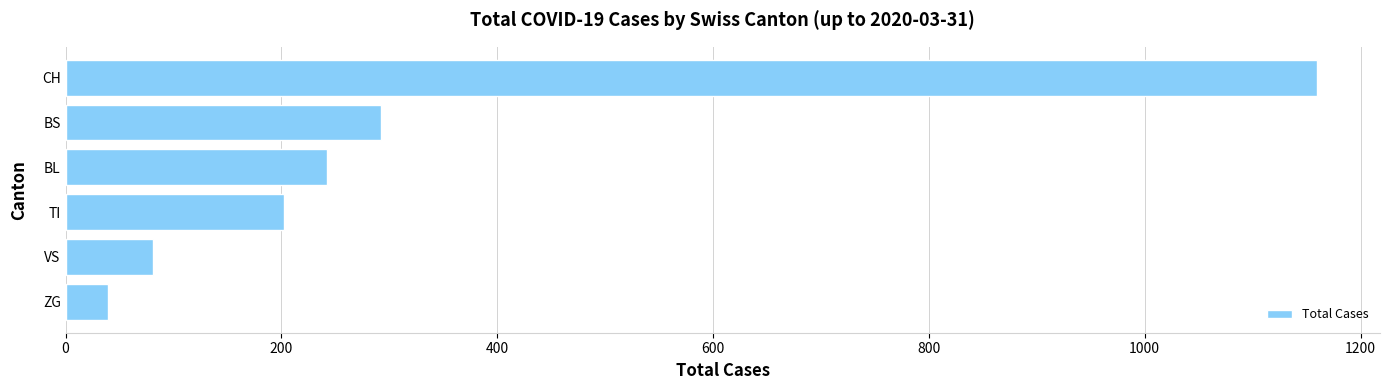

What is the sum of the values at TI and BS?

494